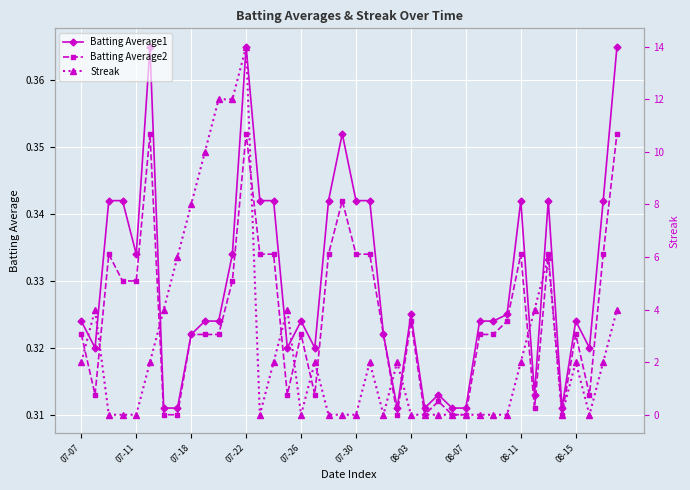

Is it true that Batting Average1 equals 0.1 at 07-07?

False